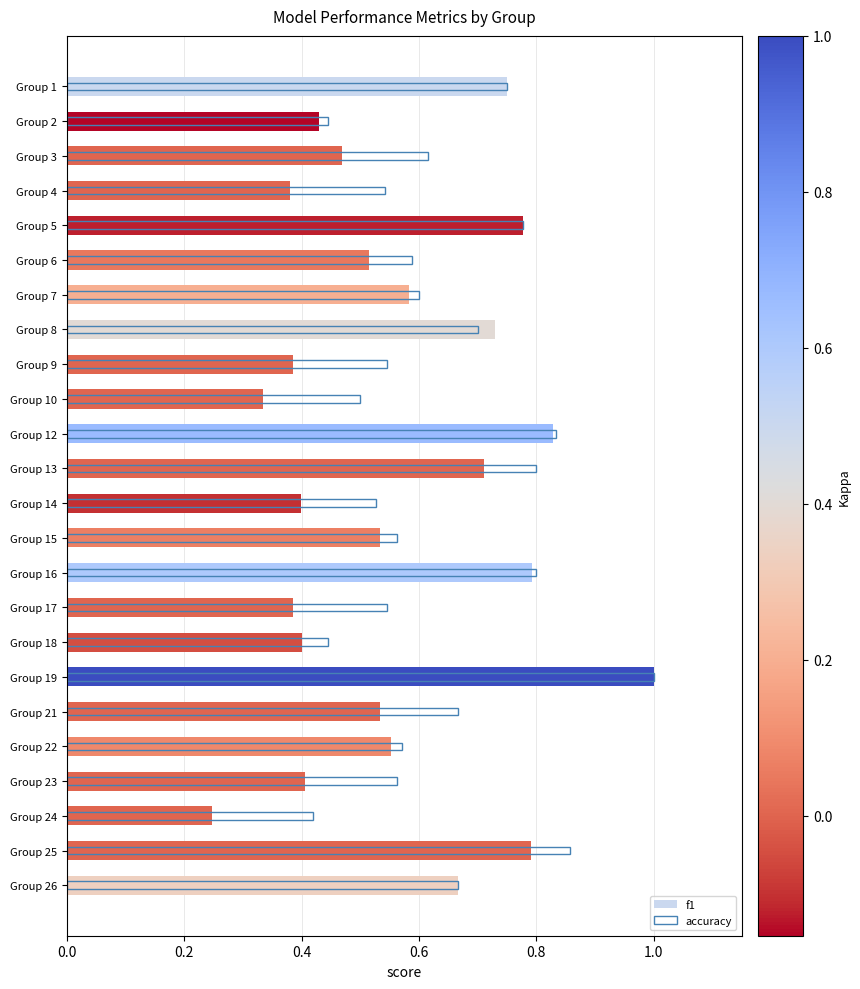

How many bars are there in total?

48